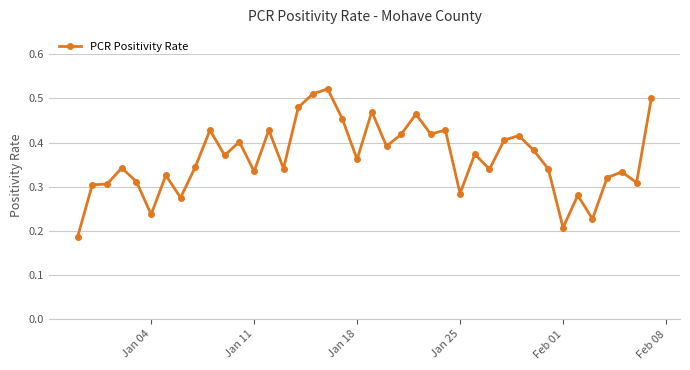

Count the values in the range 0 to 1.

40